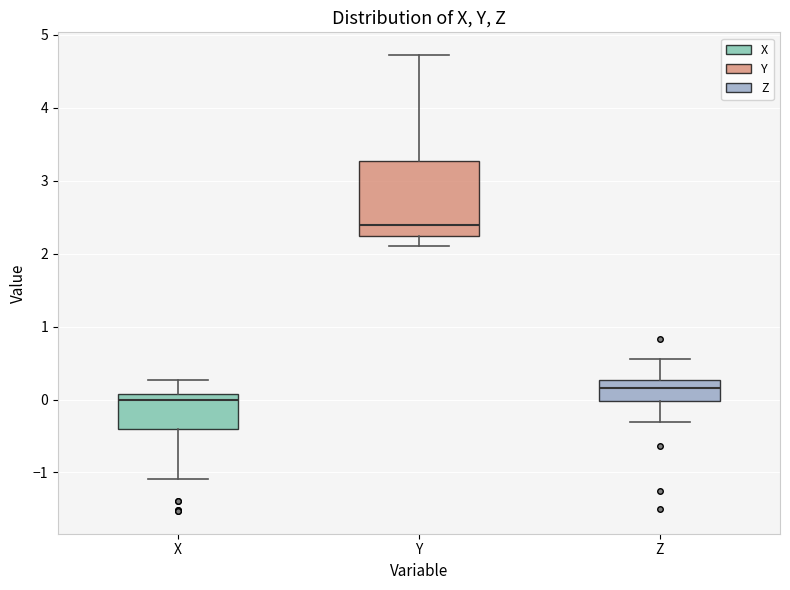

Reading left to right, transcribe this box plot: for each box, give where its median line is, the range the box spans, and where its two whiskers end, as read against the y-axis. The values are not printed on the chart, so give them approximately, as read against the axis.

X: median 0.0, box -0.4 to 0.1, whiskers -1.1 to 0.3
Y: median 2.4, box 2.2 to 3.3, whiskers 2.1 to 4.7
Z: median 0.2, box 0.0 to 0.3, whiskers -0.3 to 0.6